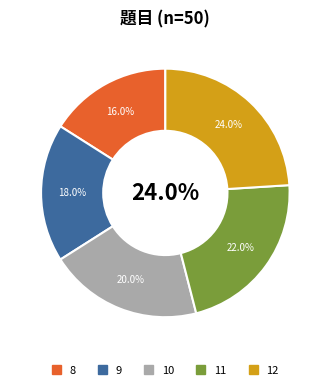

True or false: 9 accounts for 30% of the total.

False